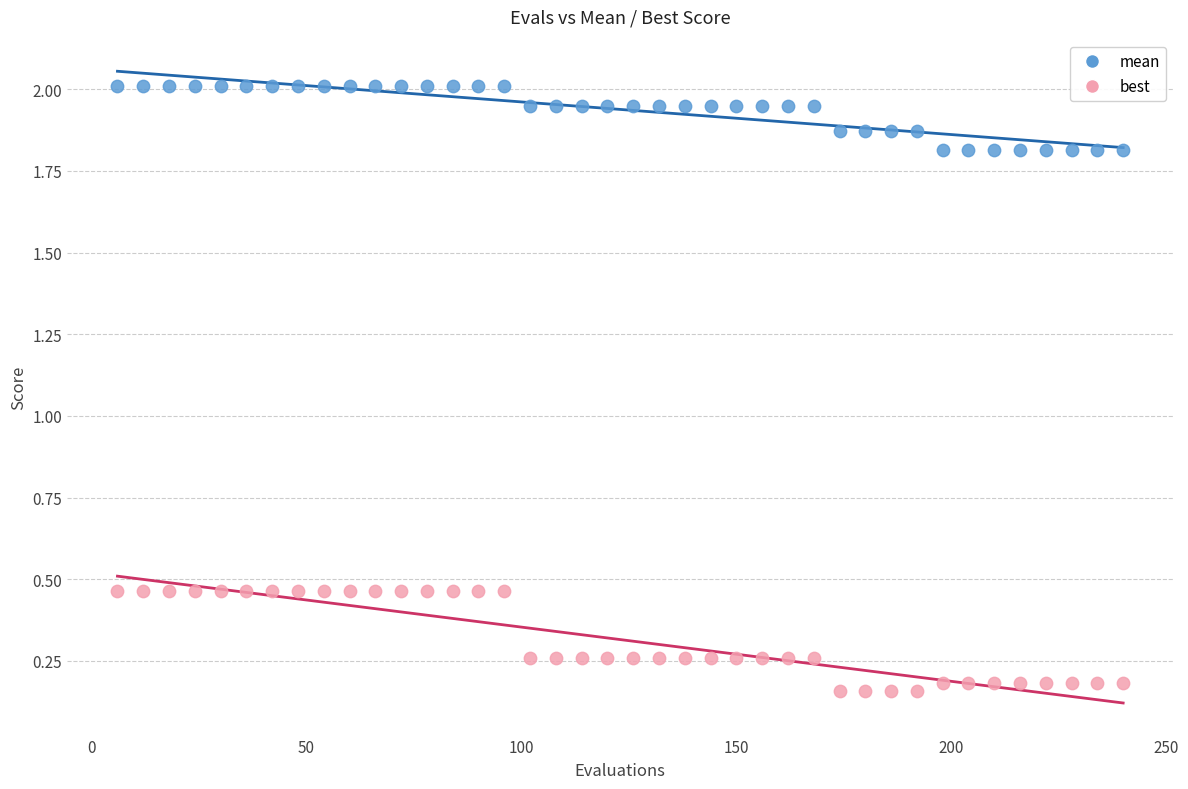

What is the X range (max minus min) for the scatter plot?

234.0